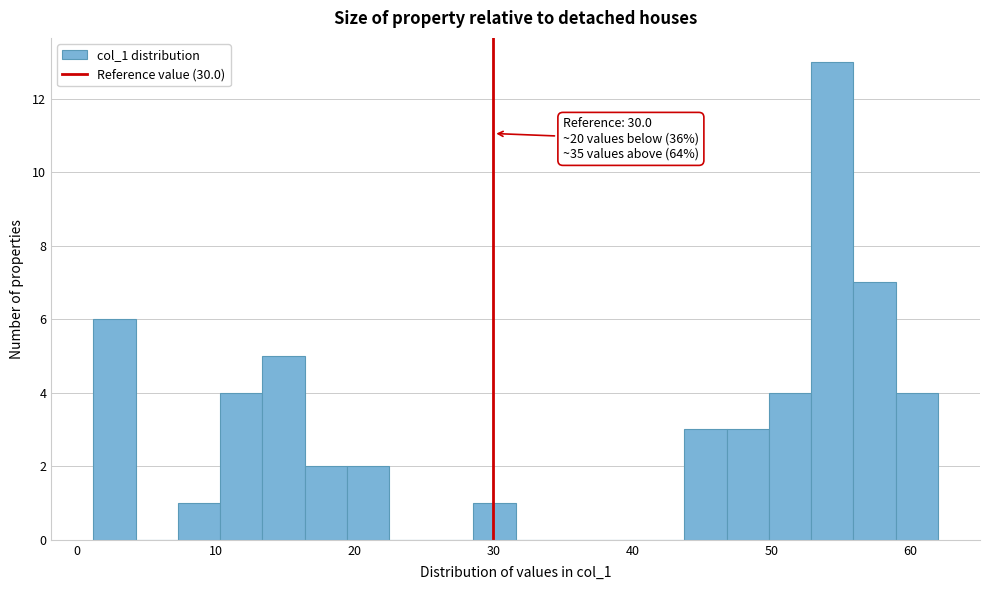

Around what value on the x-axis is the tallest bar? Give the approximate position of its centre, as read against the axis.

54